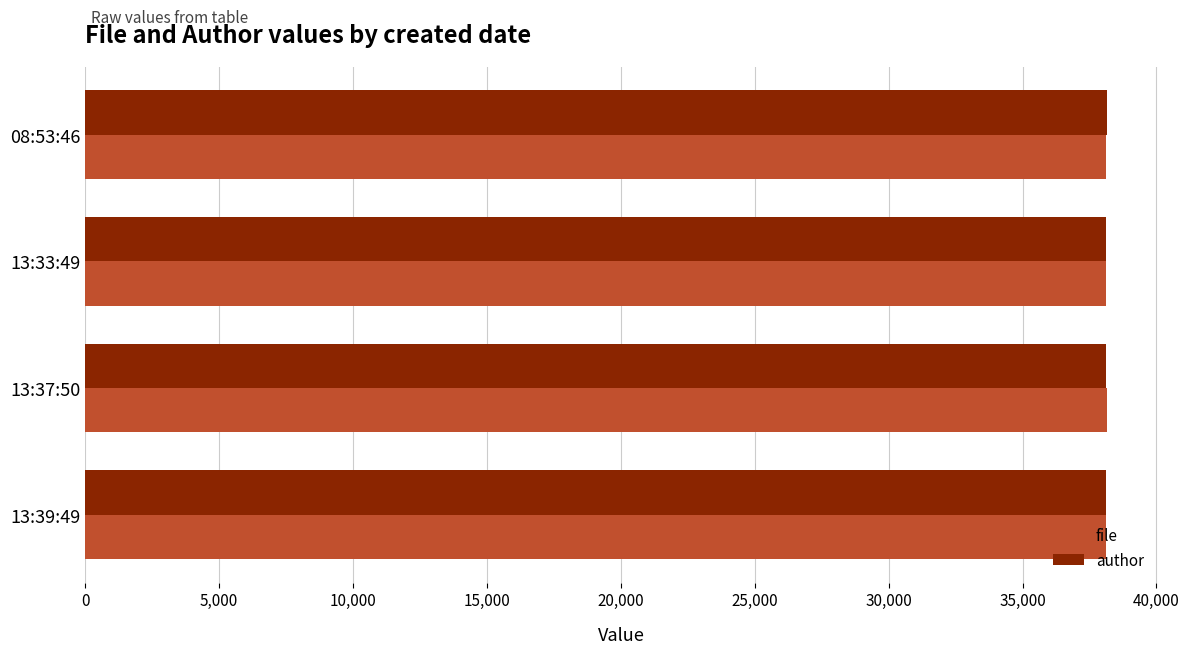

What is the minimum value shown in the chart?

38111